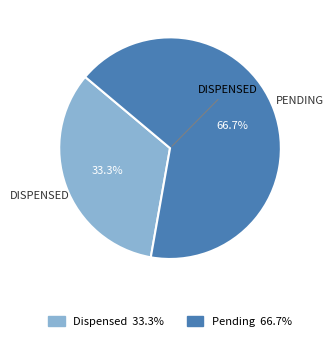

To the nearest percent, what is the combined percentage of Pending and Dispensed?

100%